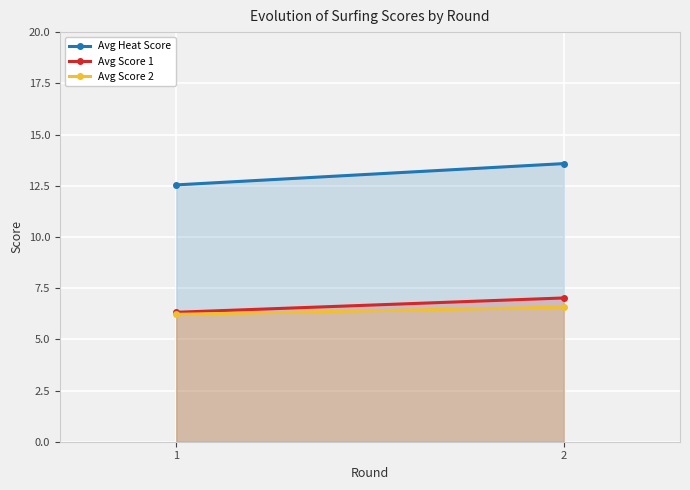

How many categories are shown in the chart?

2